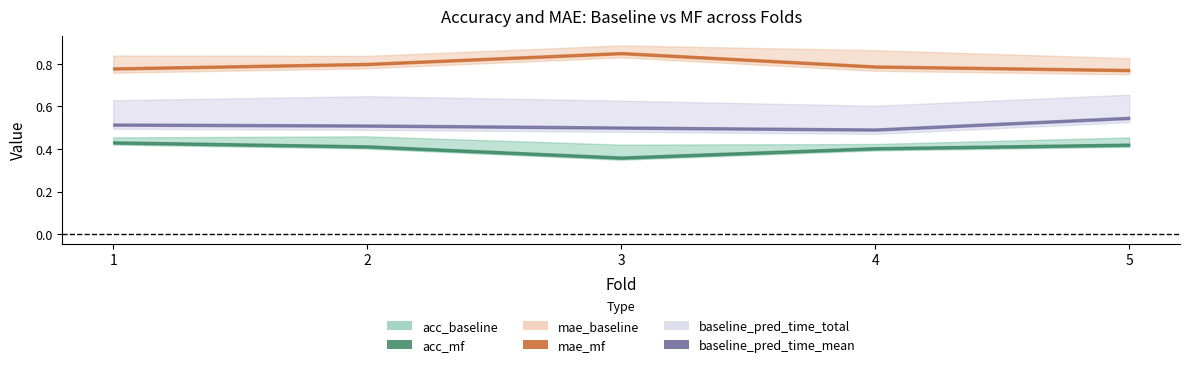

True or false: mae_mf and baseline_pred_time_total intersect in this chart.

False